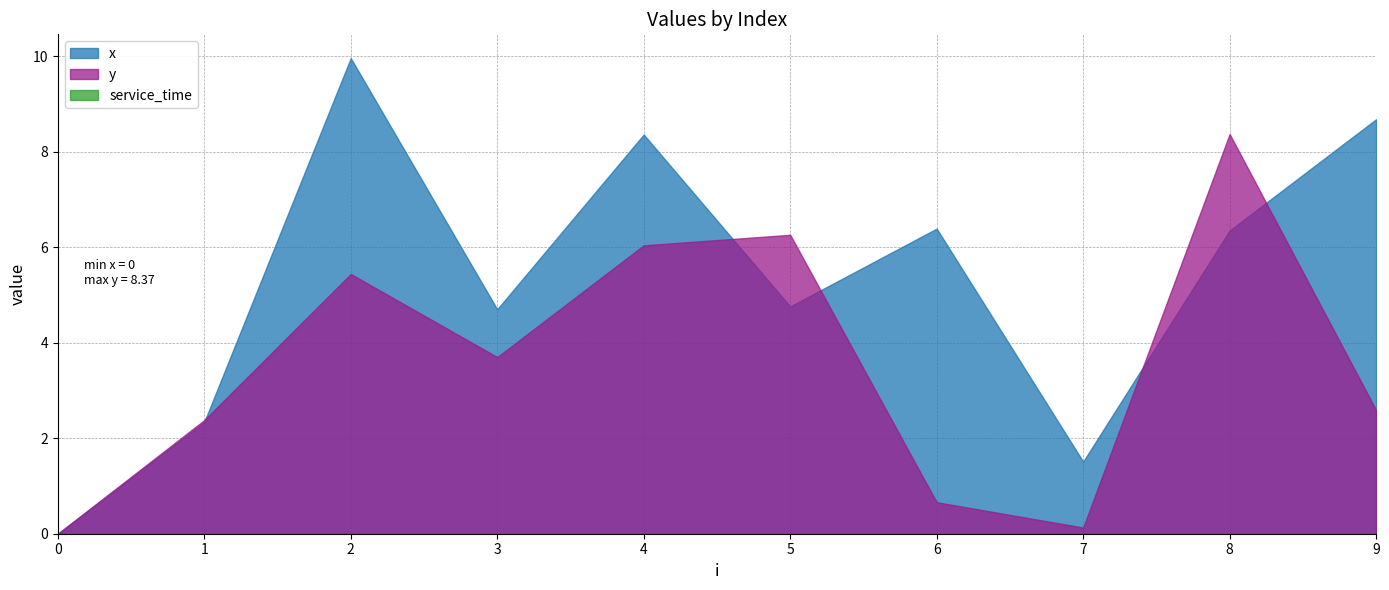

At which label is y closest to 4?

3